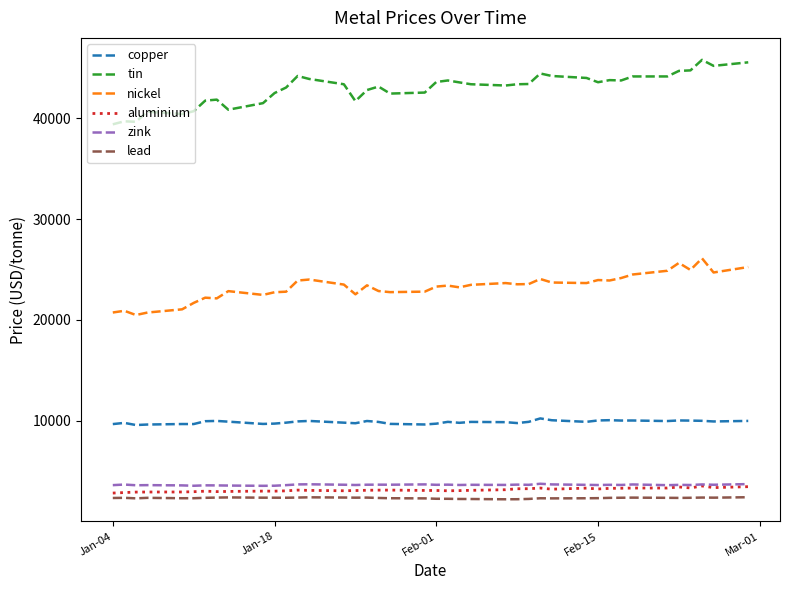

How many values in the tin series are below 43375?

18